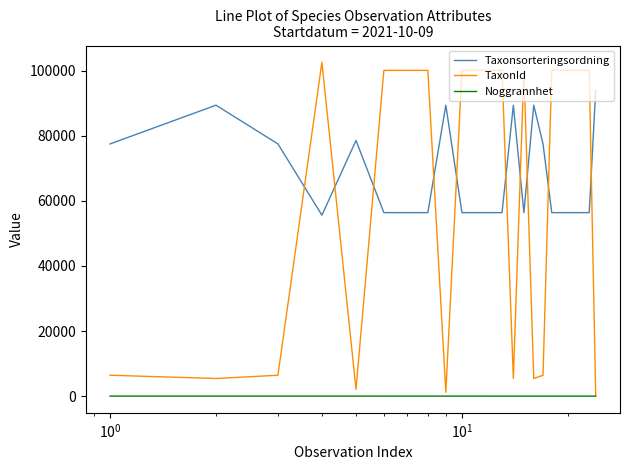

True or false: TaxonId and Taxonsorteringsordning cross at least once.

True